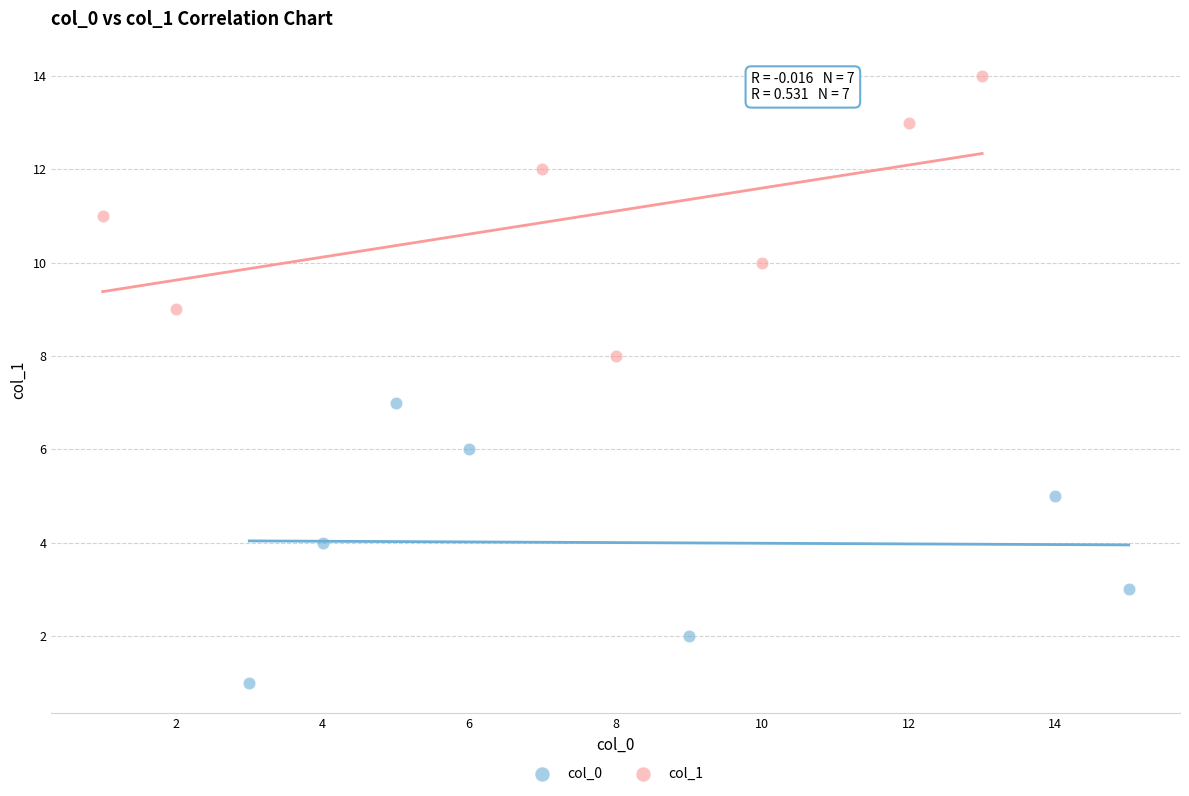

Which series reaches the maximum Y coordinate?

col_1